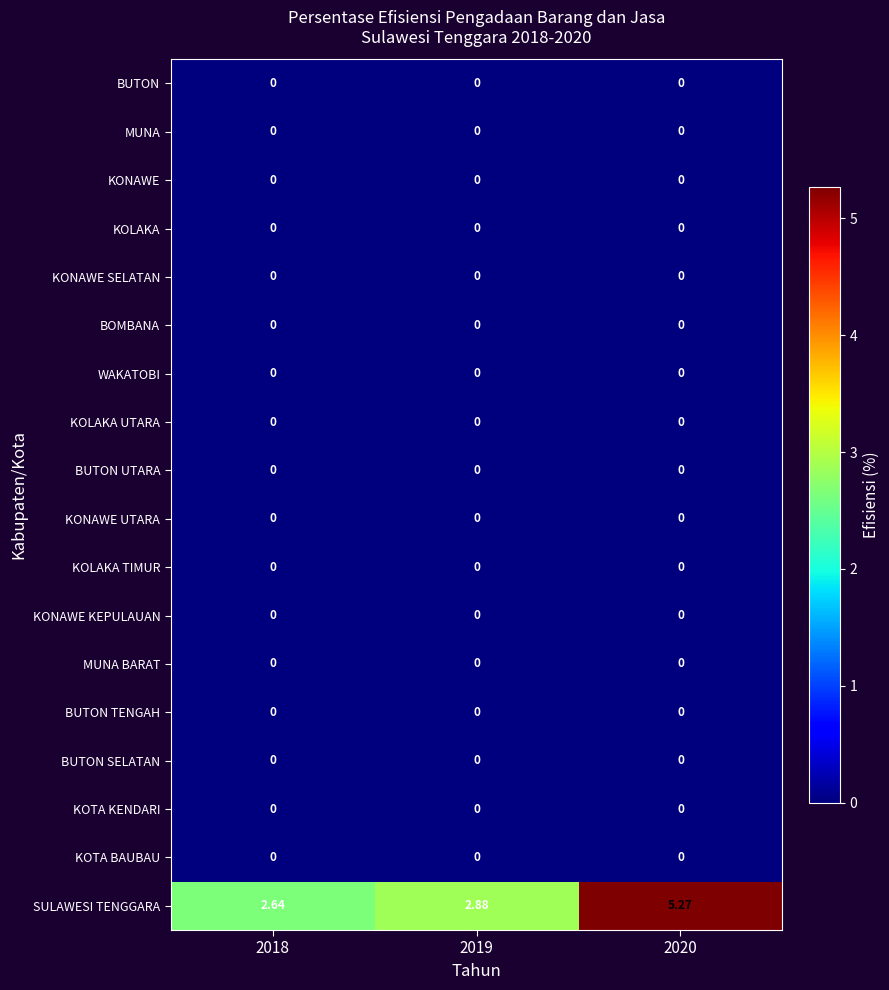

Which series has the largest total across all categories?

SULAWESI TENGGARA